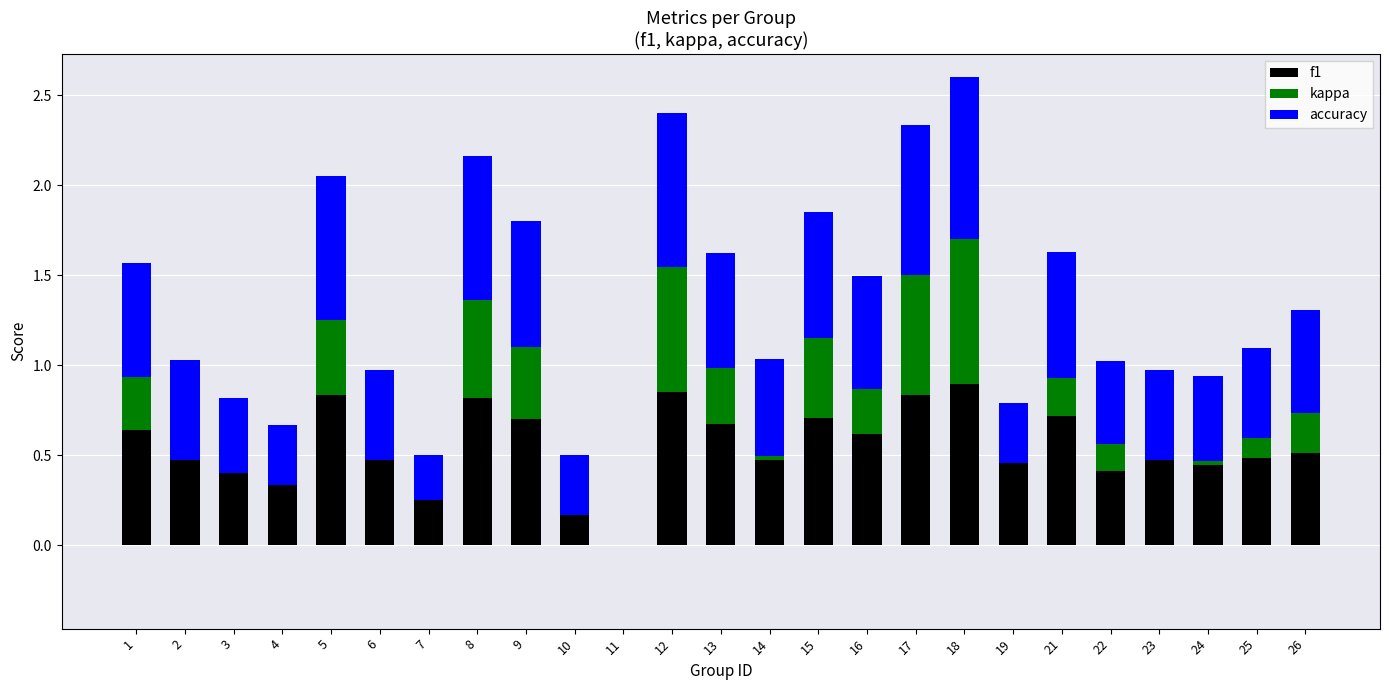

What is the total value across all series at 5?

2.0